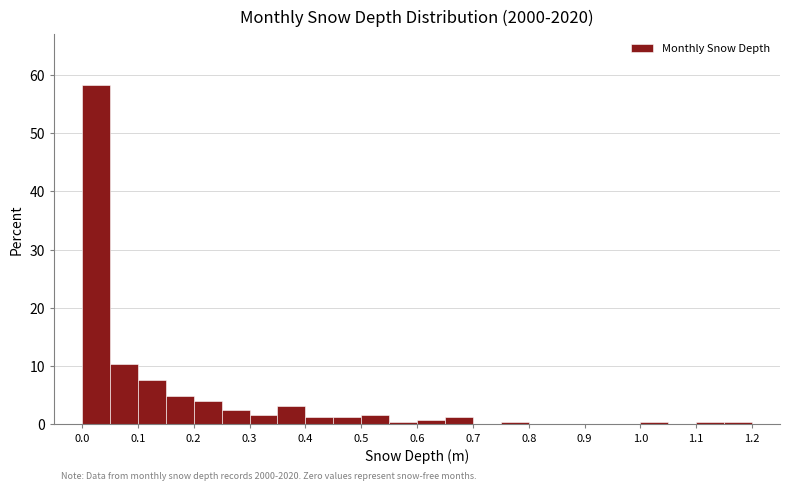

Which range on the x-axis has the tallest bar?

0.00 to 0.05